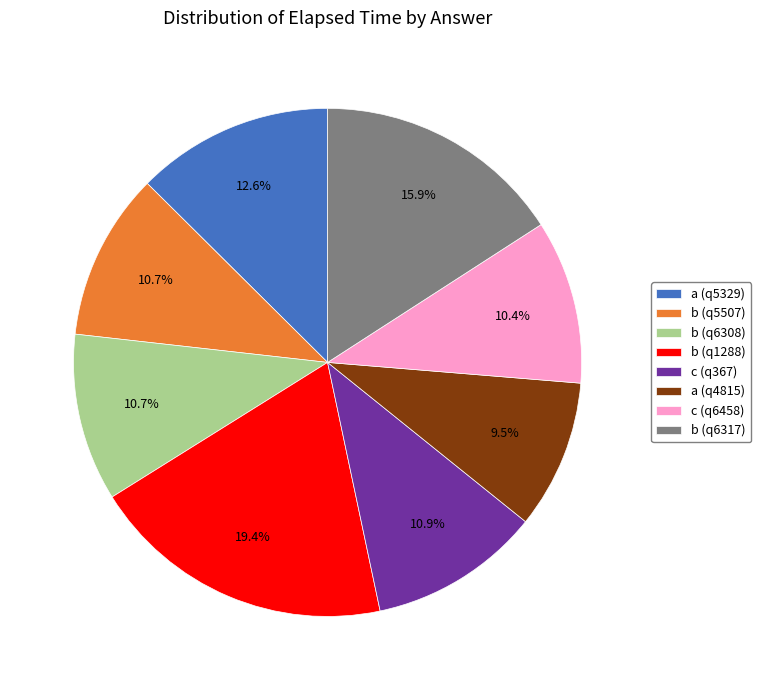

To the nearest percent, what percentage of the pie is a (q5329)?

13%